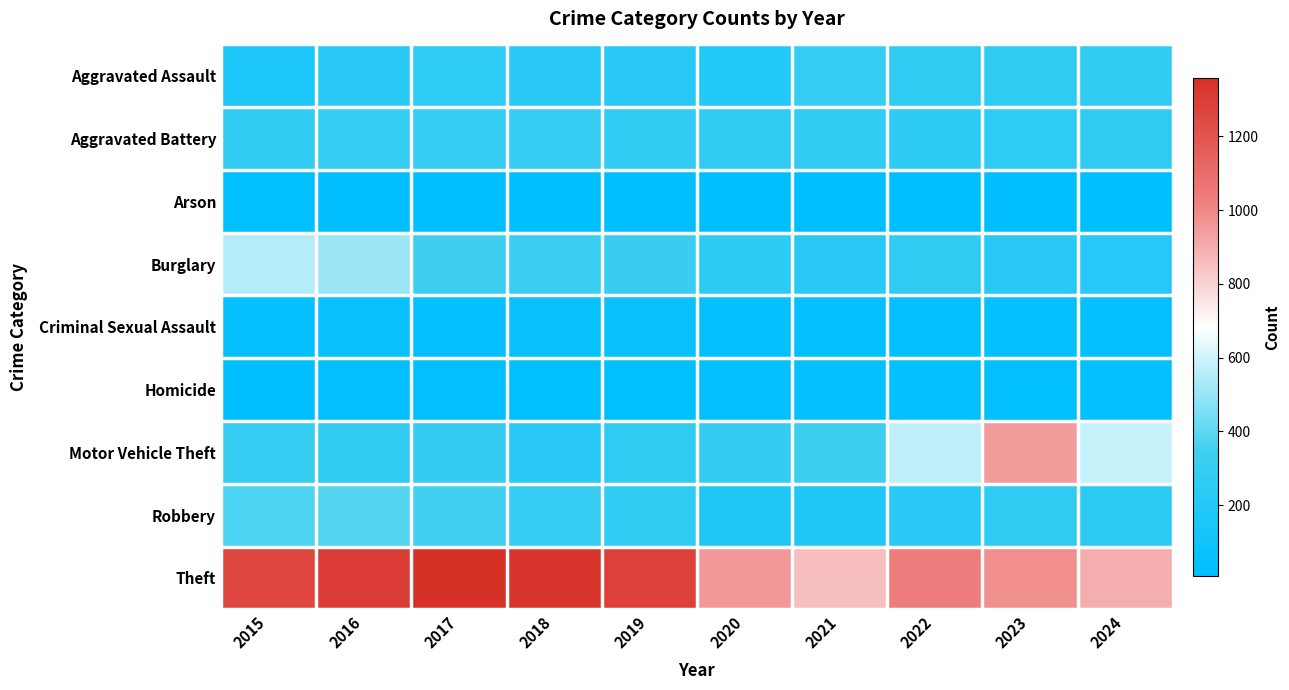

Which series has the largest total across all categories?

Theft